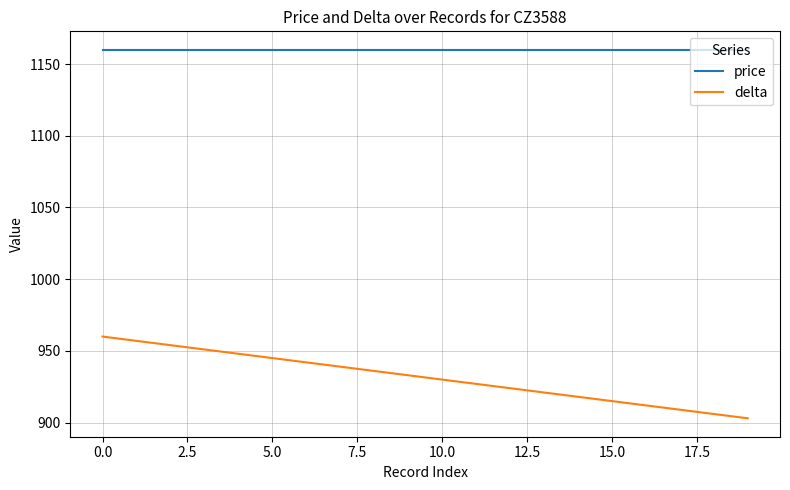

Which series has the largest range (max minus min)?

delta